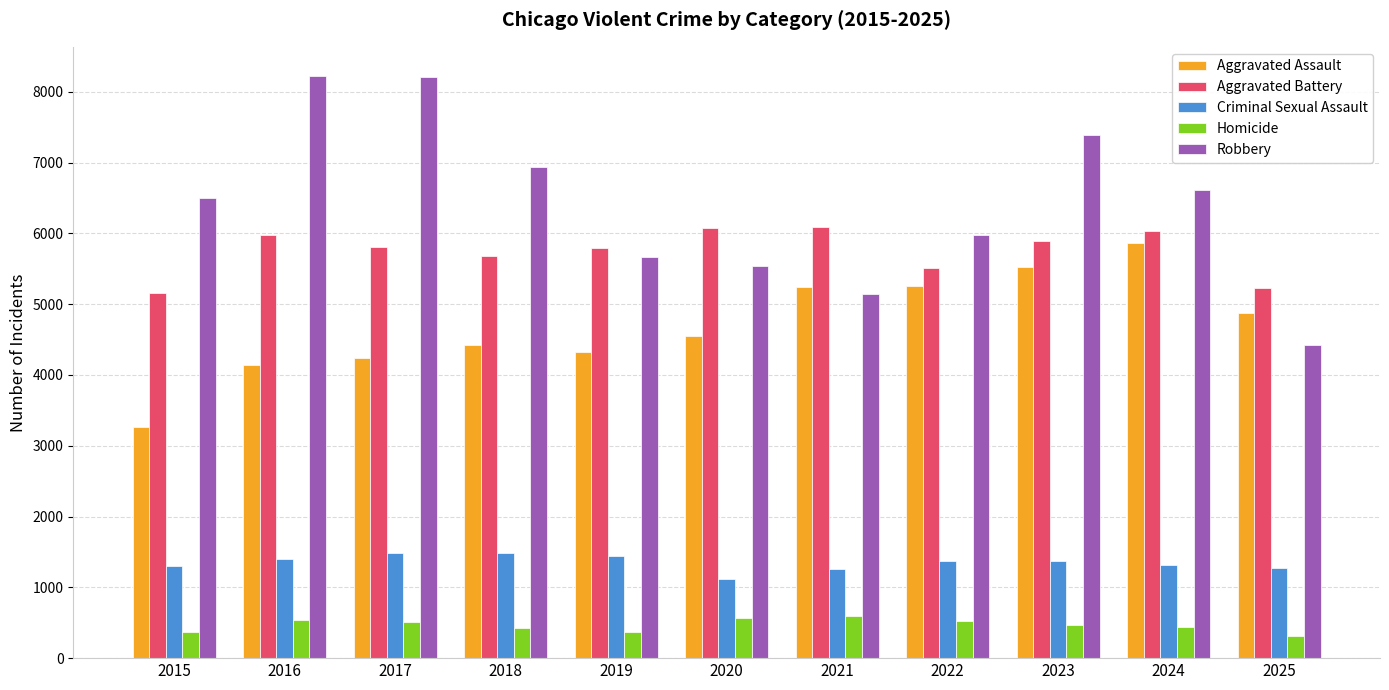

What is the total value across all series at 2015?

16609